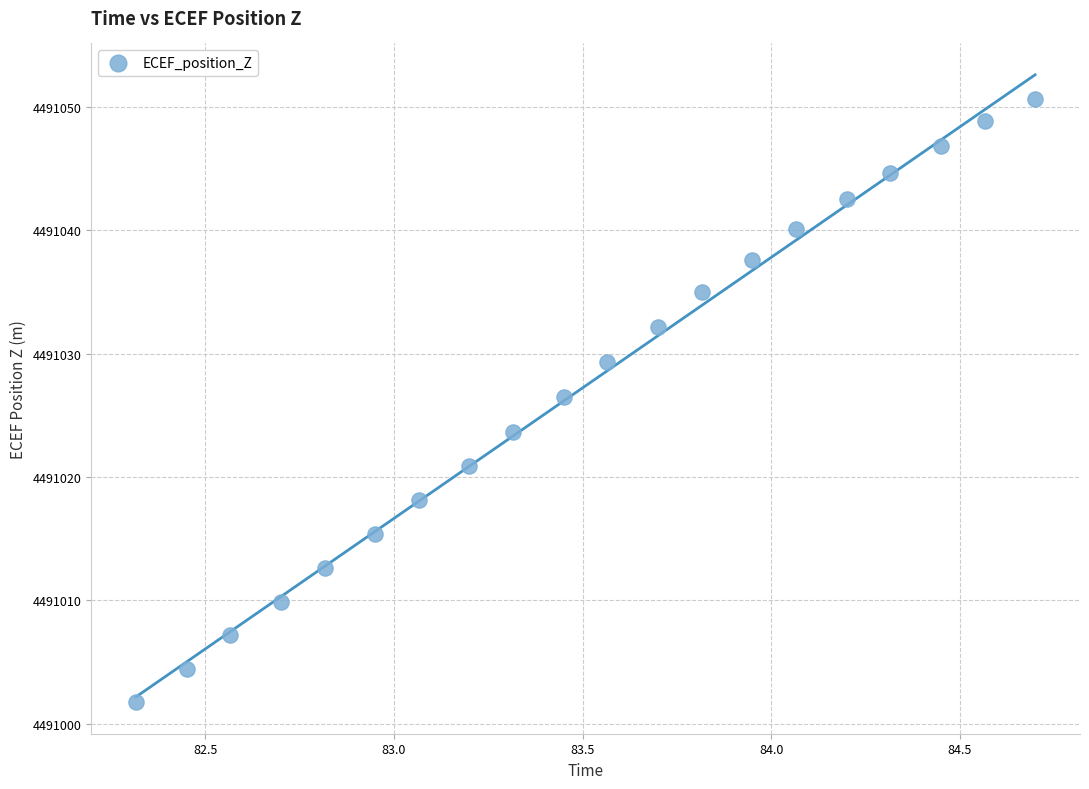

What is the range of X values (max minus min)?

2.4